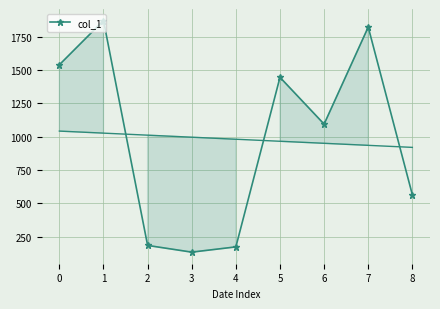

Which has a higher value, 7 or 1?

1